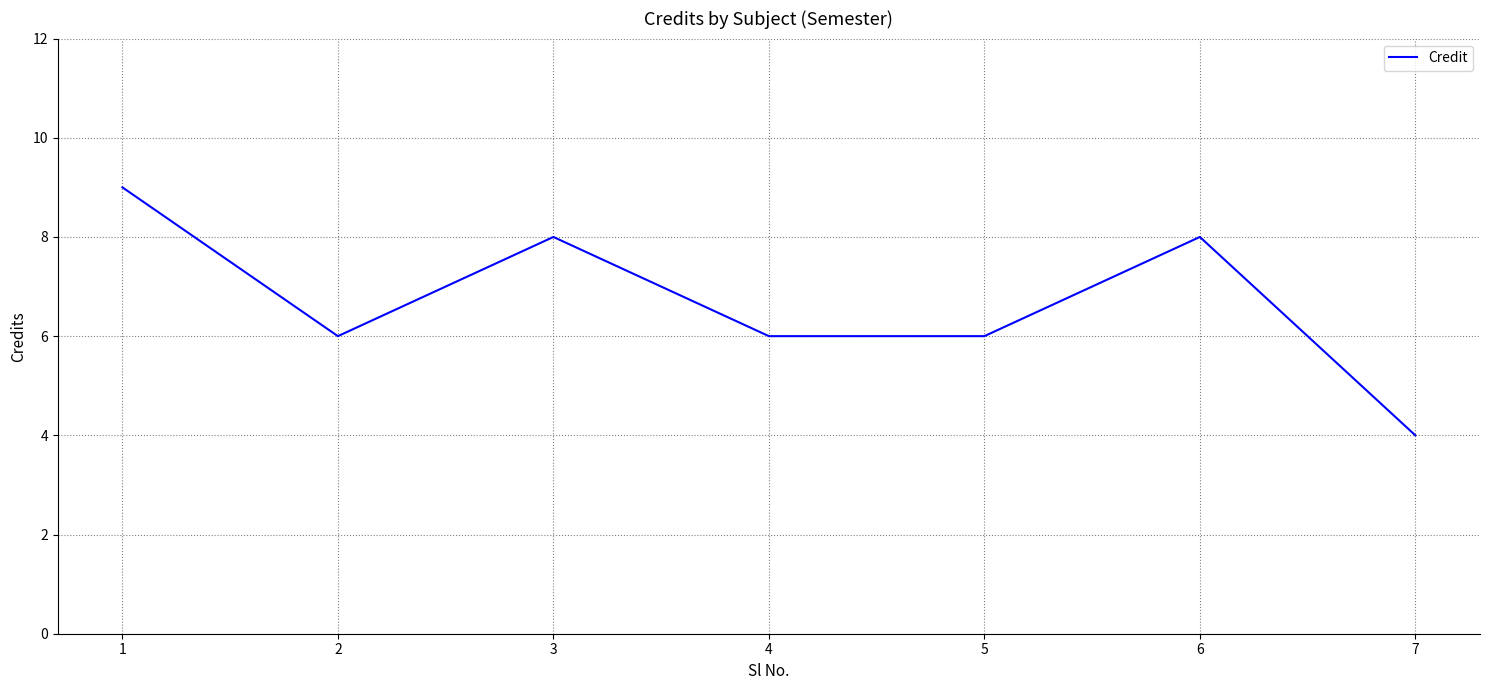

The chart shows a value of 14 at 1. True or false?

False